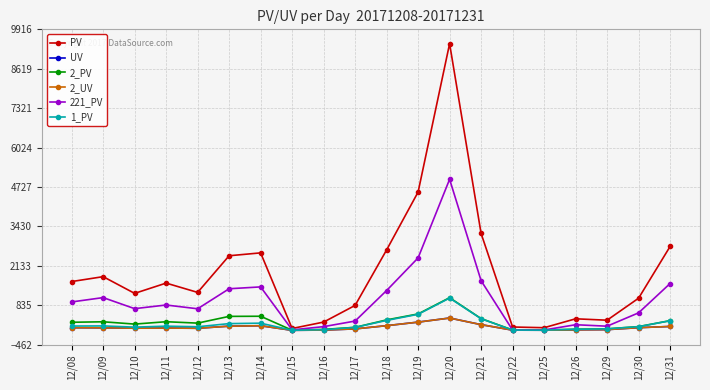

Between 12/16 and 12/31, which series saw the biggest shift?

PV